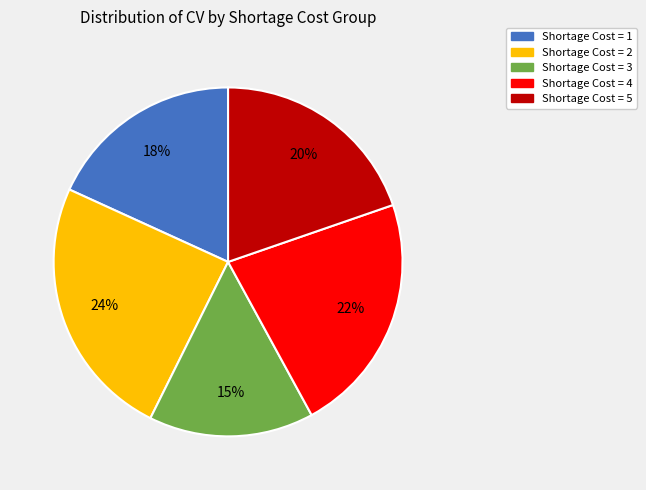

Is there any slice that represents more than half of the pie?

No